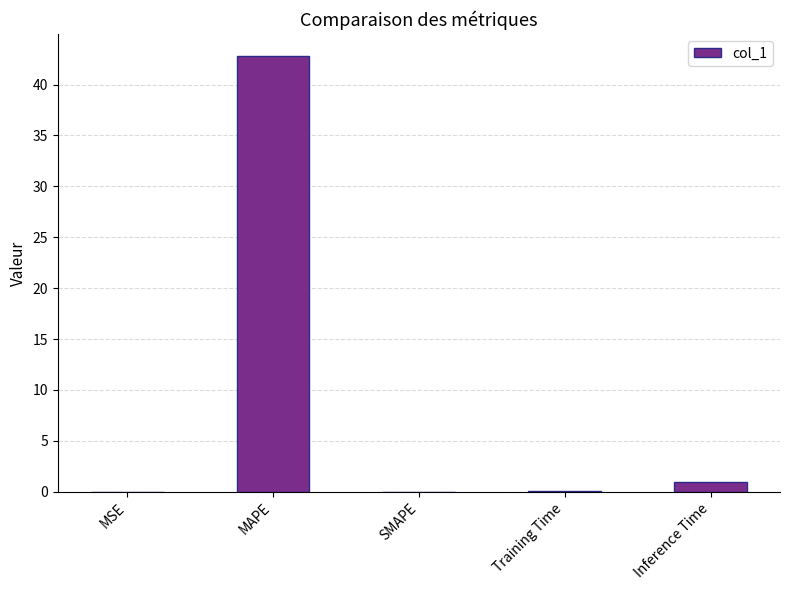

How many categories are shown in the chart?

5